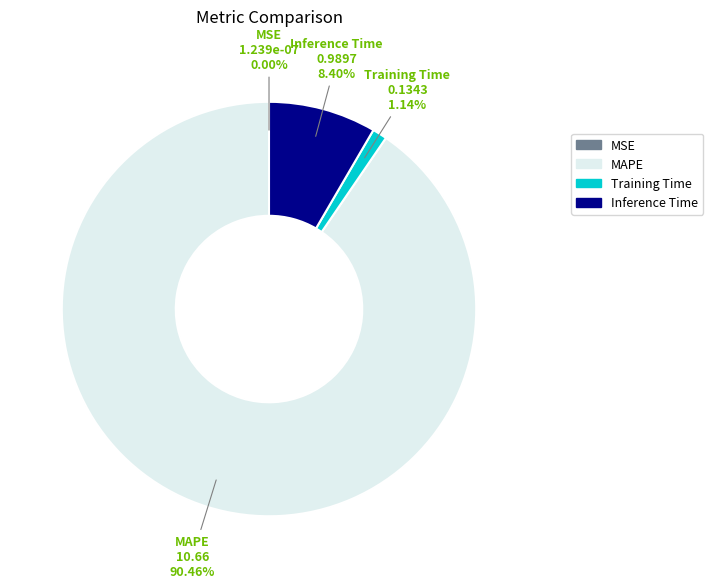

What is the total percentage of MAPE and Inference Time?

98.9%